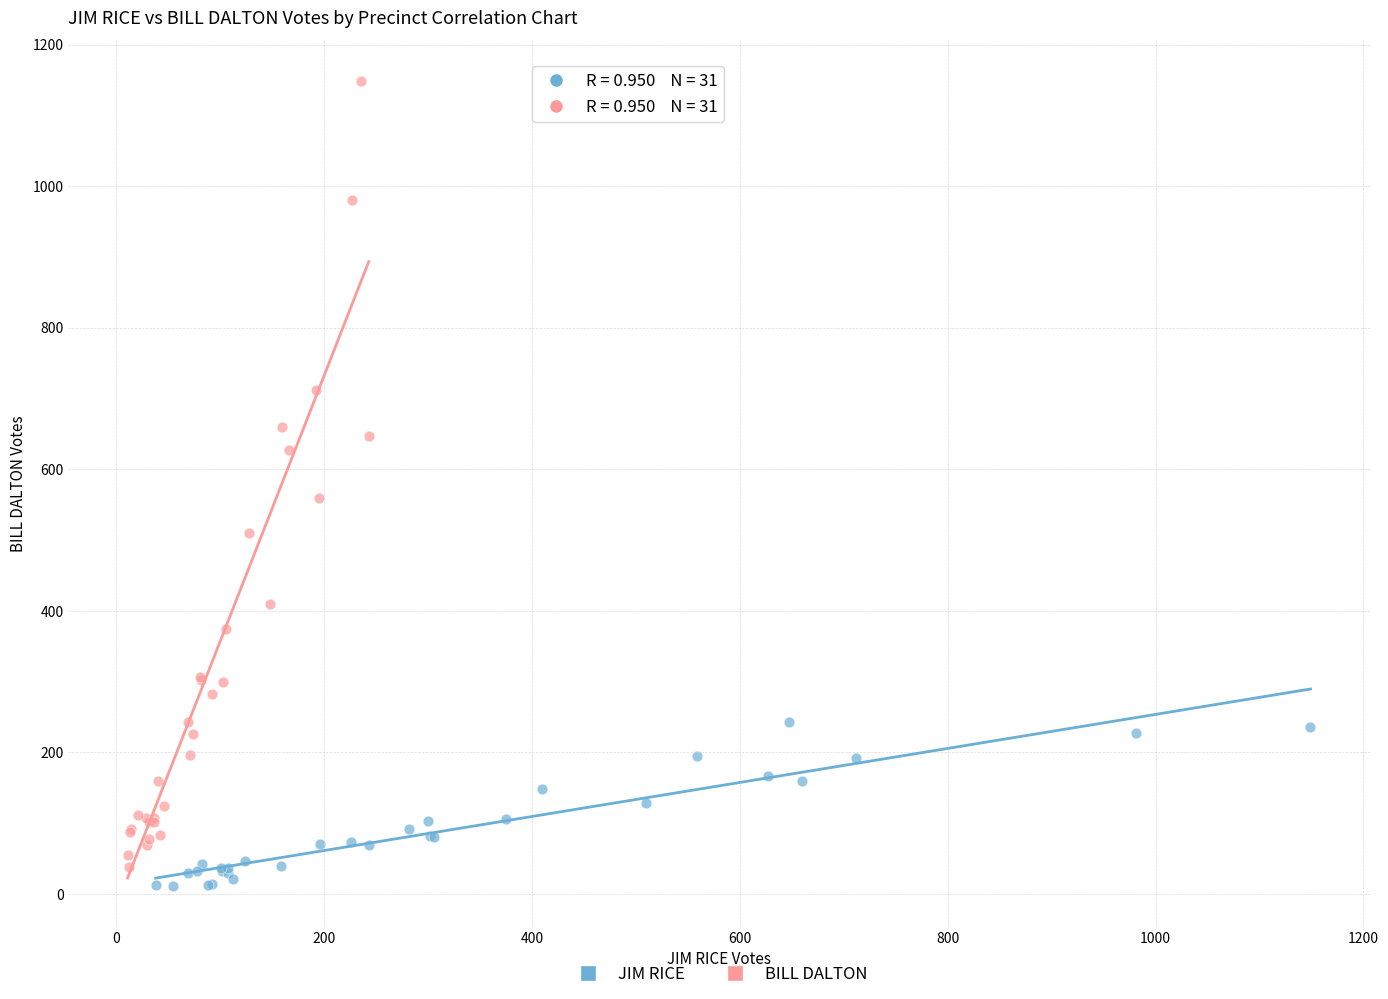

Which series has the widest spread of Y values?

BILL DALTON